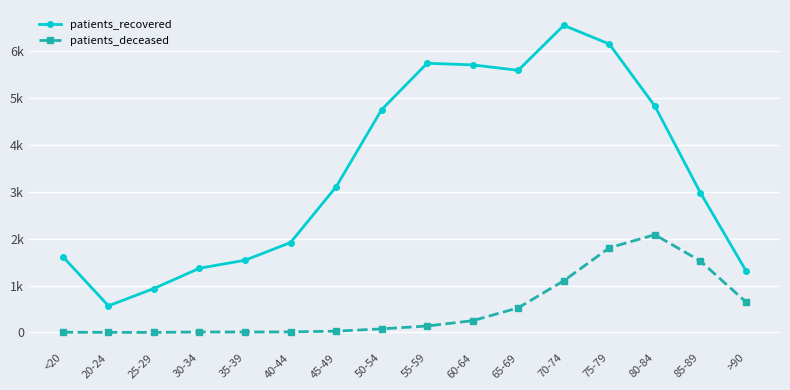

Which series has the widest spread of values?

patients_recovered